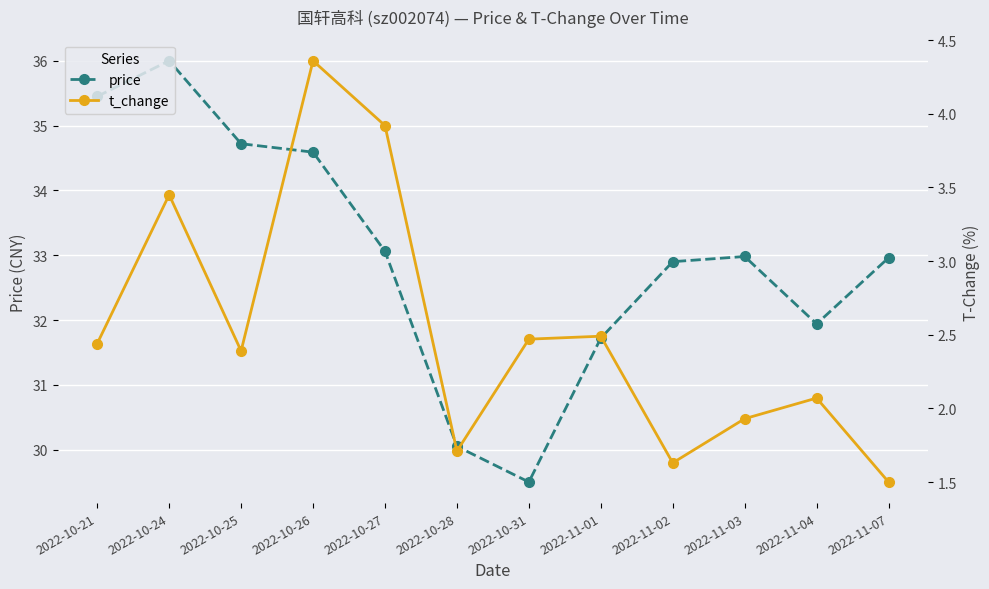

Is this an area chart (filled region under the line)?

No